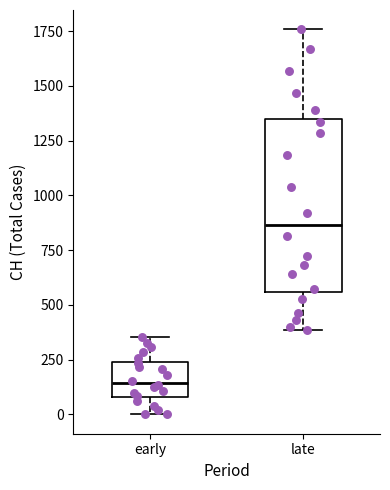

Where does the median line of the box for late sit on the y-axis? The values are not printed on the chart, so give them approximately, as read against the axis.

850